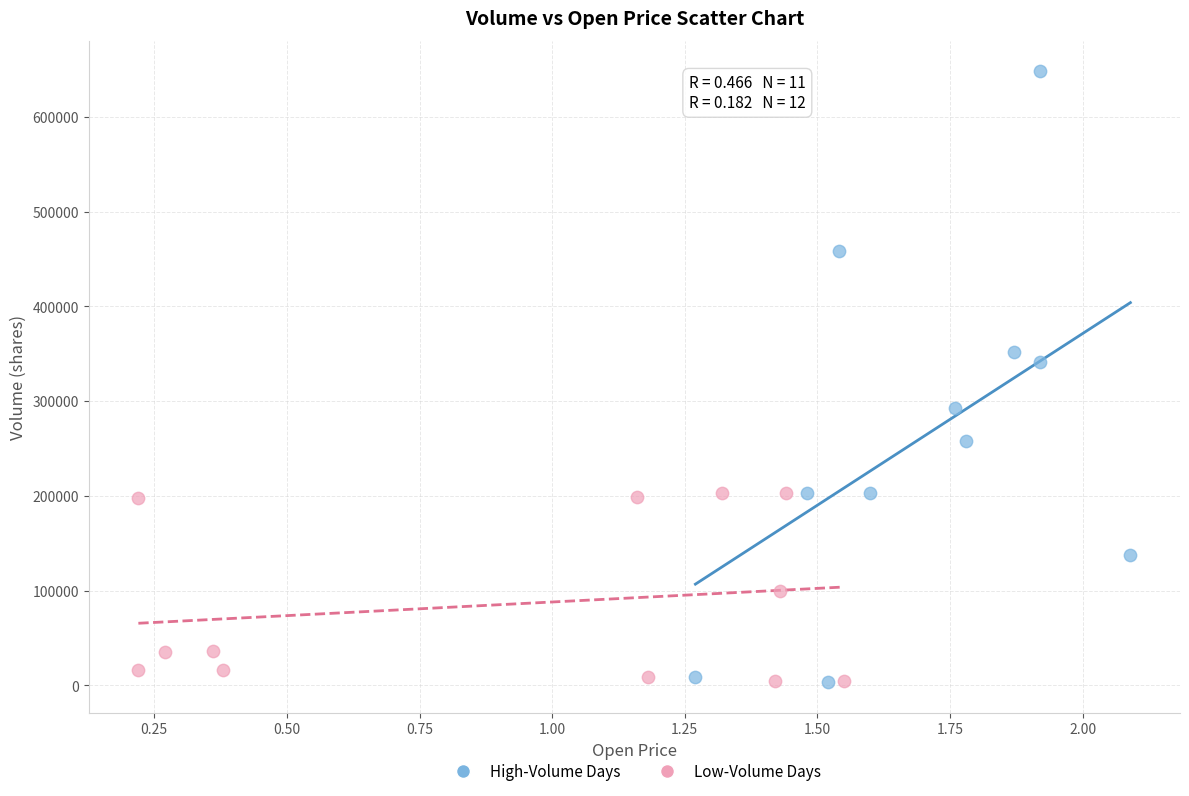

Which series has the widest spread of Y values?

High-Volume Days